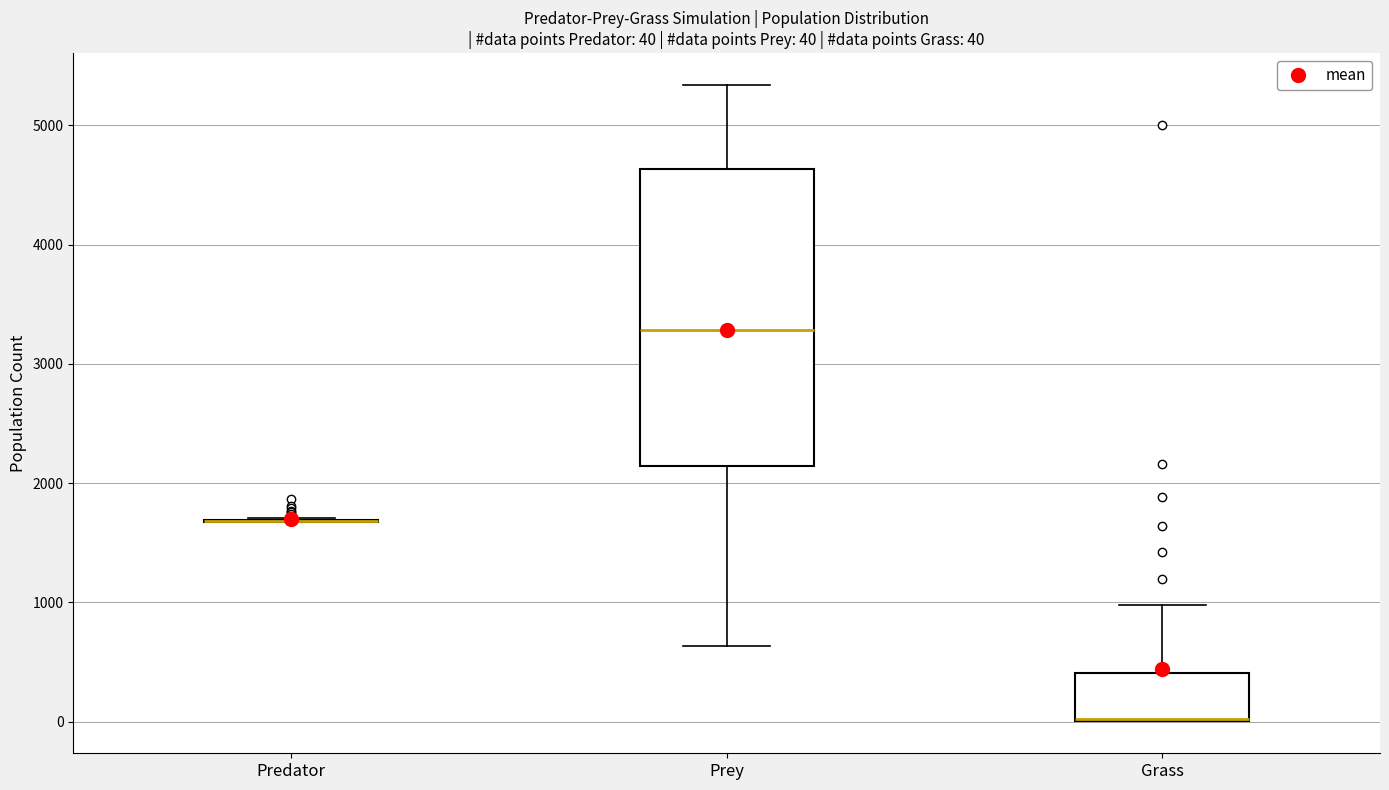

Which box is the tallest, from its lower edge to its upper edge?

Prey